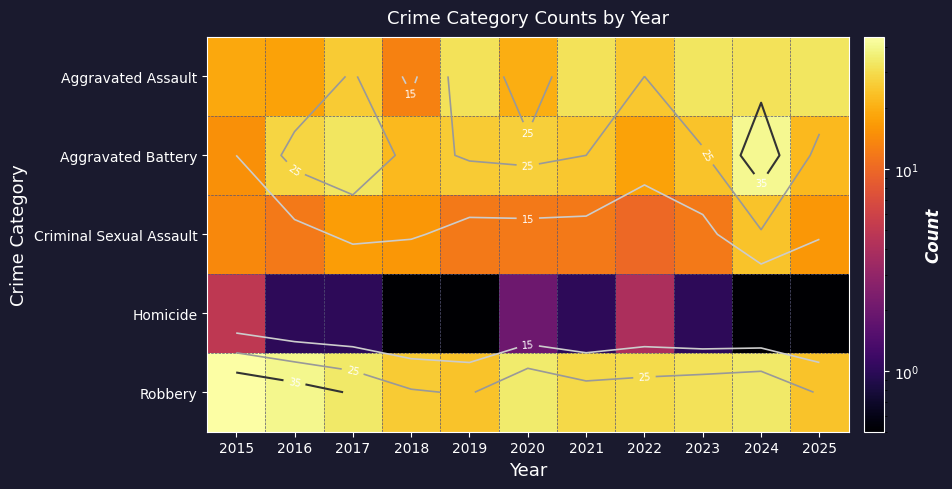

The Criminal Sexual Assault series shows 14.0 at 2015. True or false?

True